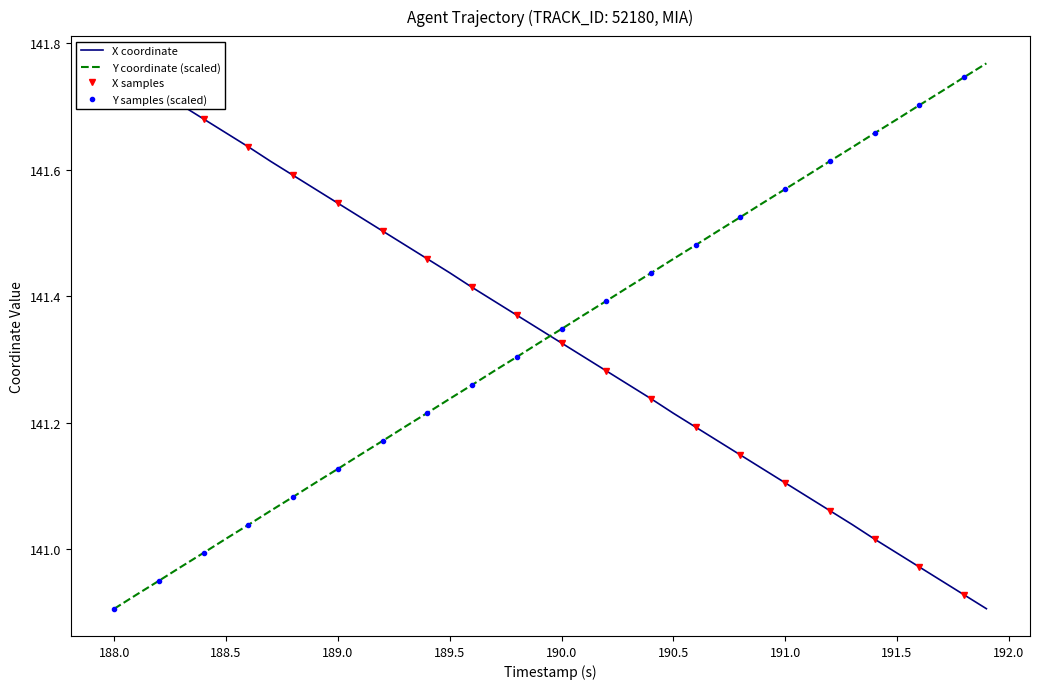

The Y coordinate (scaled) series shows 242.3 at 191.0. True or false?

False